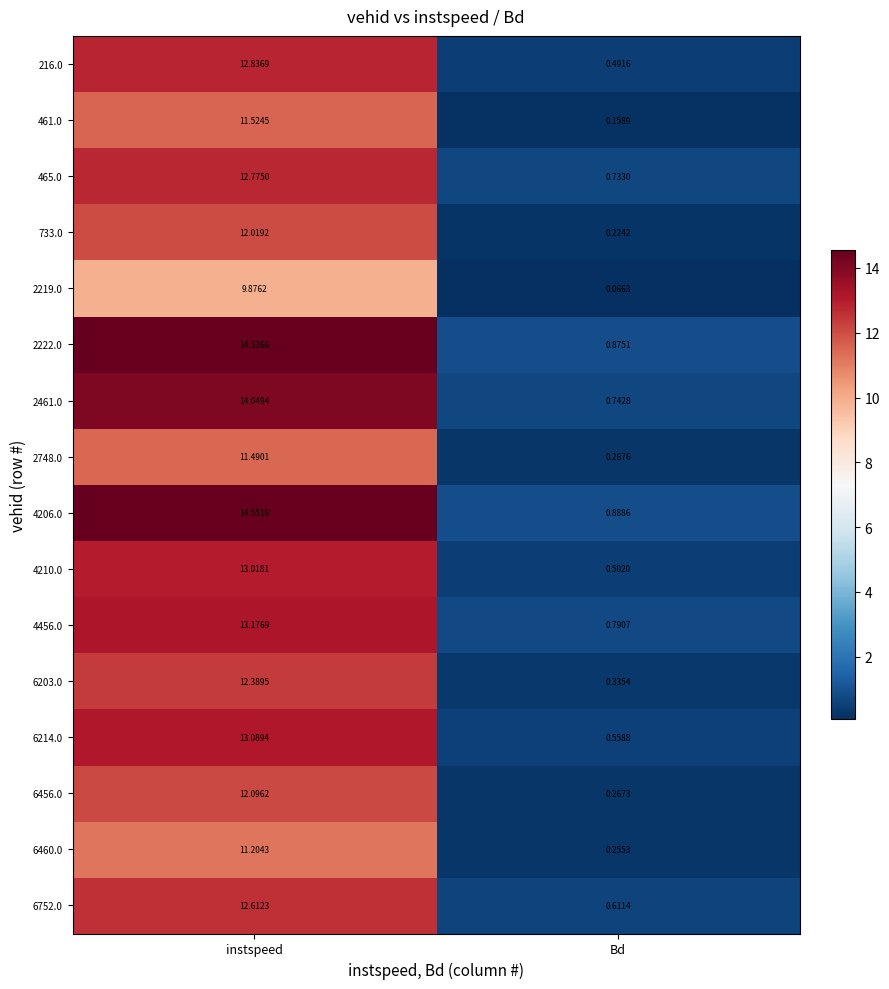

List the labels in order of 6214.0 value, smallest first.

Bd, instspeed